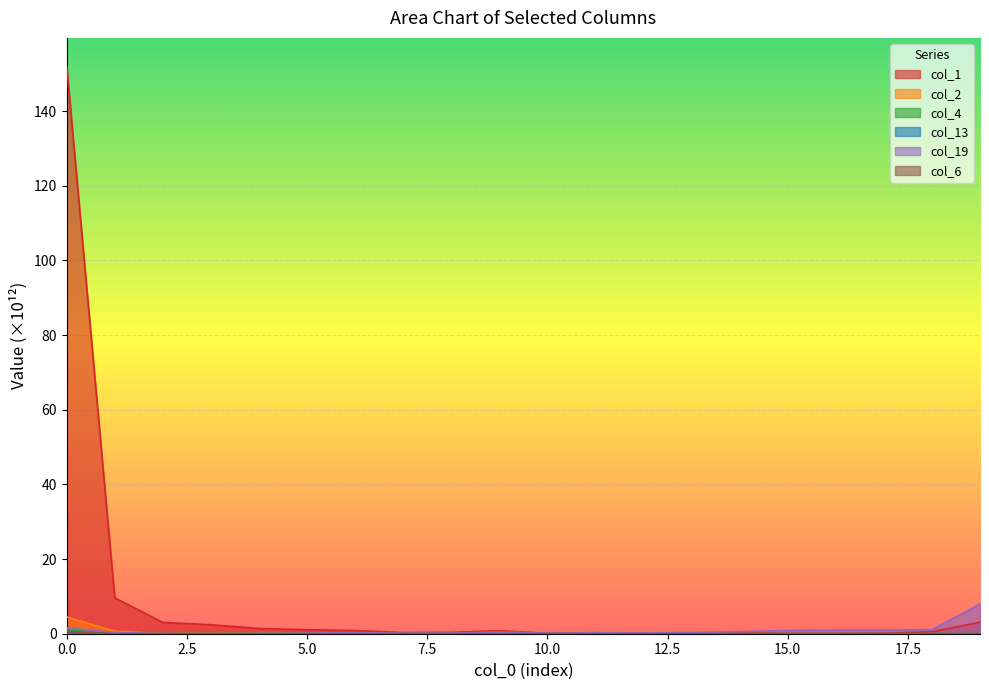

True or false: col_19 has more than 0 interior local peaks.

True